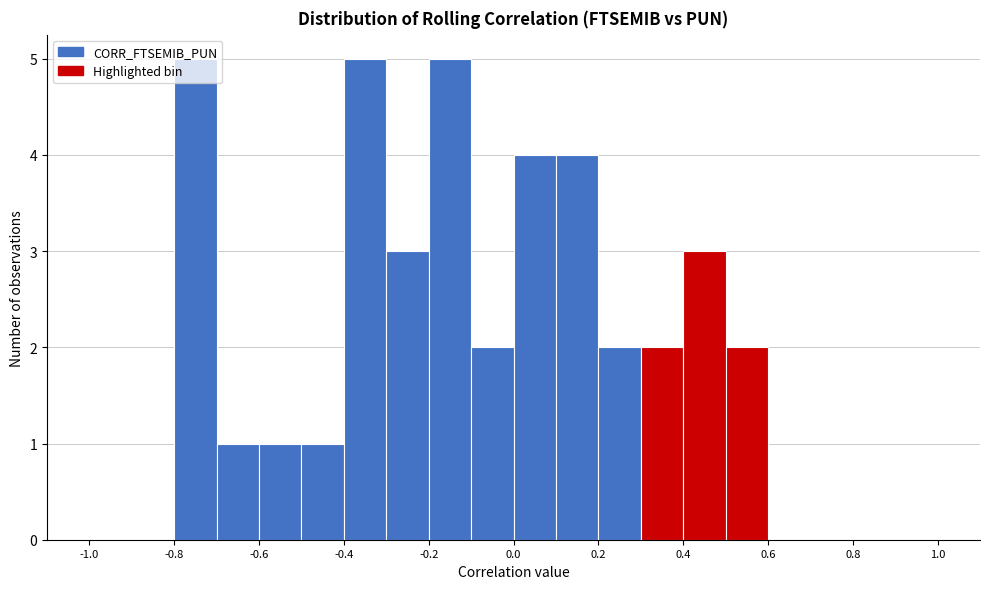

Reading left to right, list every bar in this chart as the range it spans on the x-axis followed by its height. The values are not printed on the chart, so give them approximately, as read against the axis.

-1.0 to -0.9: 0
-0.9 to -0.8: 0
-0.8 to -0.7: 5
-0.7 to -0.6: 1
-0.6 to -0.5: 1
-0.5 to -0.4: 1
-0.4 to -0.3: 5
-0.3 to -0.2: 3
-0.2 to -0.1: 5
-0.1 to 0.0: 2
0.0 to 0.1: 4
0.1 to 0.2: 4
0.2 to 0.3: 2
0.3 to 0.4: 2
0.4 to 0.5: 3
0.5 to 0.6: 2
0.6 to 0.7: 0
0.7 to 0.8: 0
0.8 to 0.9: 0
0.9 to 1.0: 0